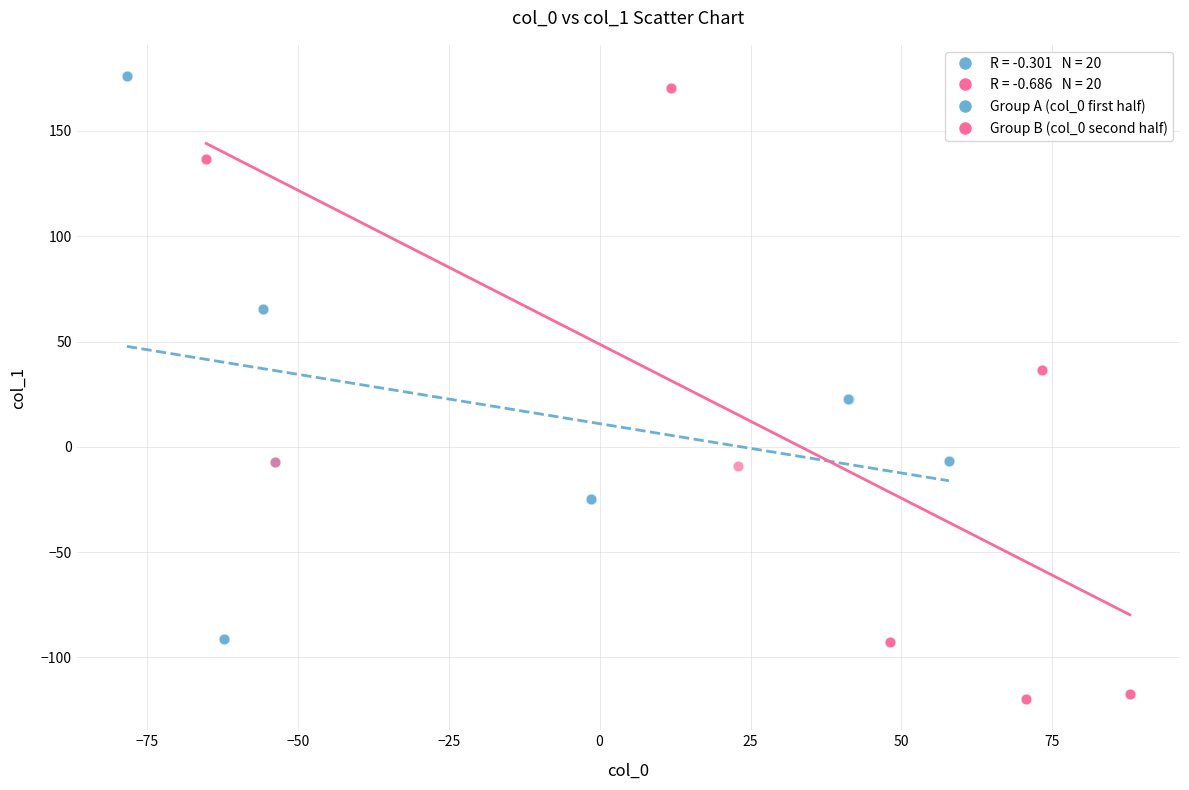

Which series has the widest spread of Y values?

Group B (col_0 second half)